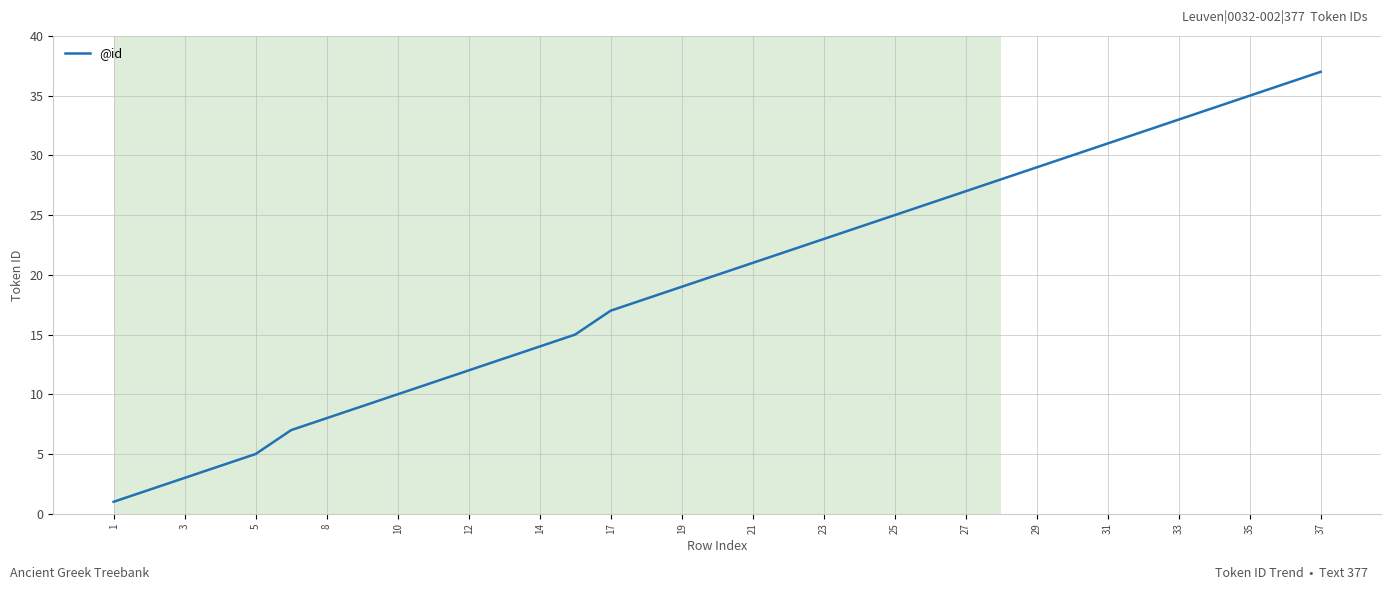

What is the difference between the maximum and minimum values?

36